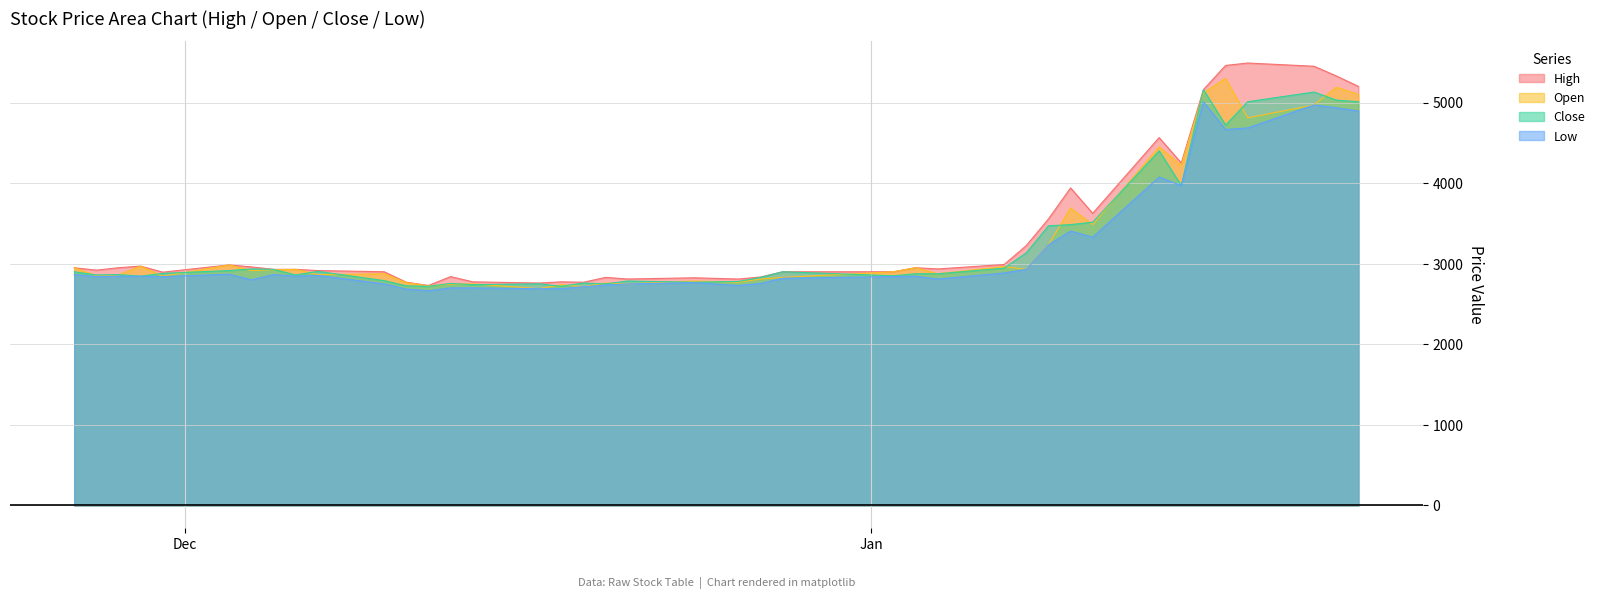

The value of Close at 2018-12-27 is 2830. True or false?

True